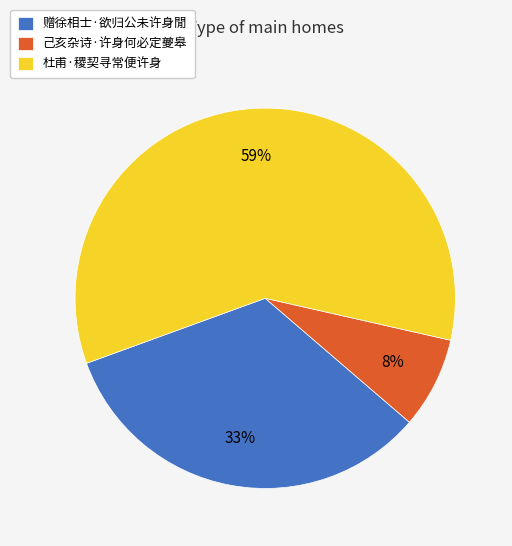

Does 杜甫·稷契寻常便许身 account for over 50% of the chart?

Yes